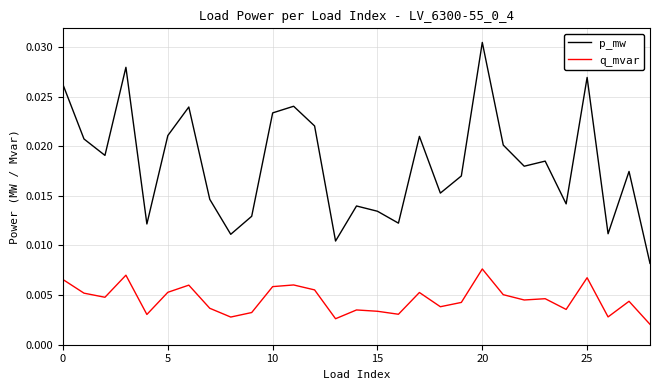

True or false: q_mvar and p_mw intersect in this chart.

False